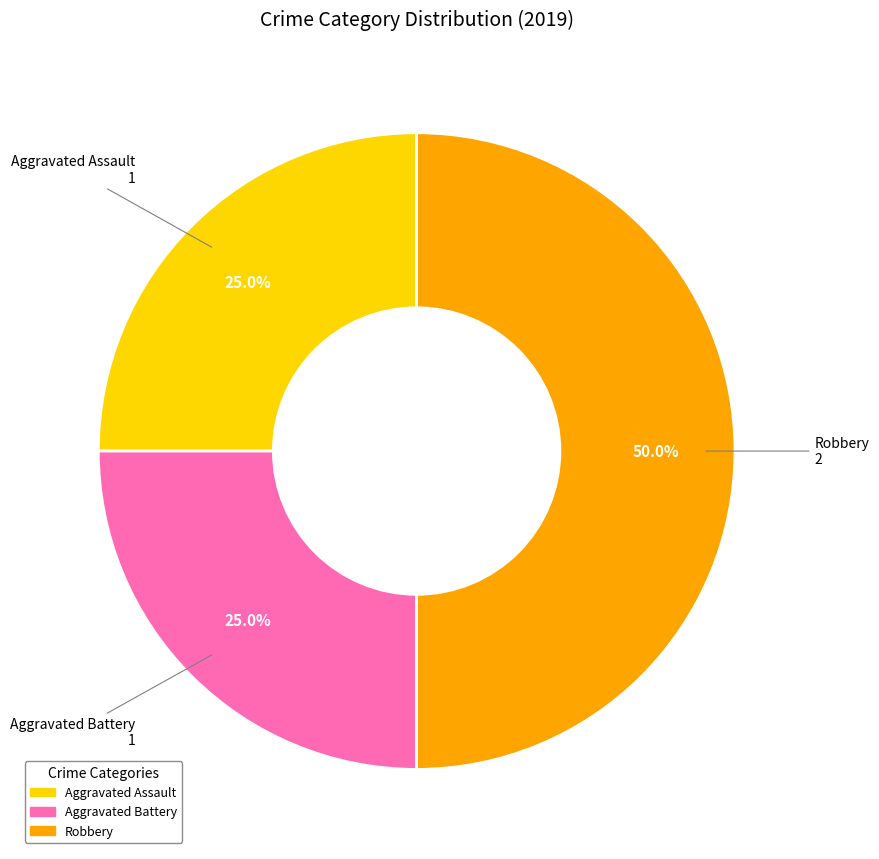

What percentage is the Aggravated Assault slice, to the nearest percent?

25%